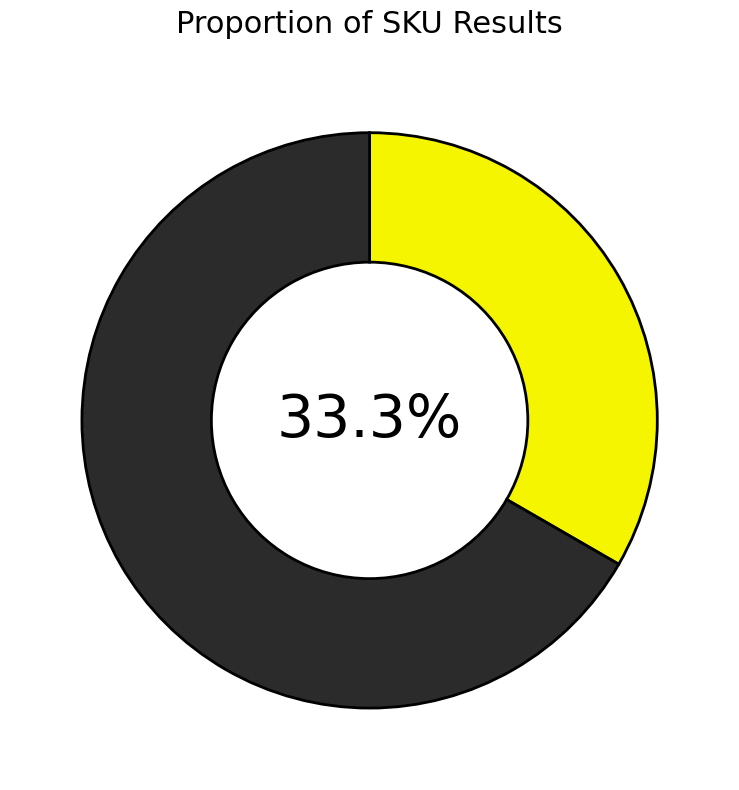

Is there any slice that represents more than half of the pie?

Yes